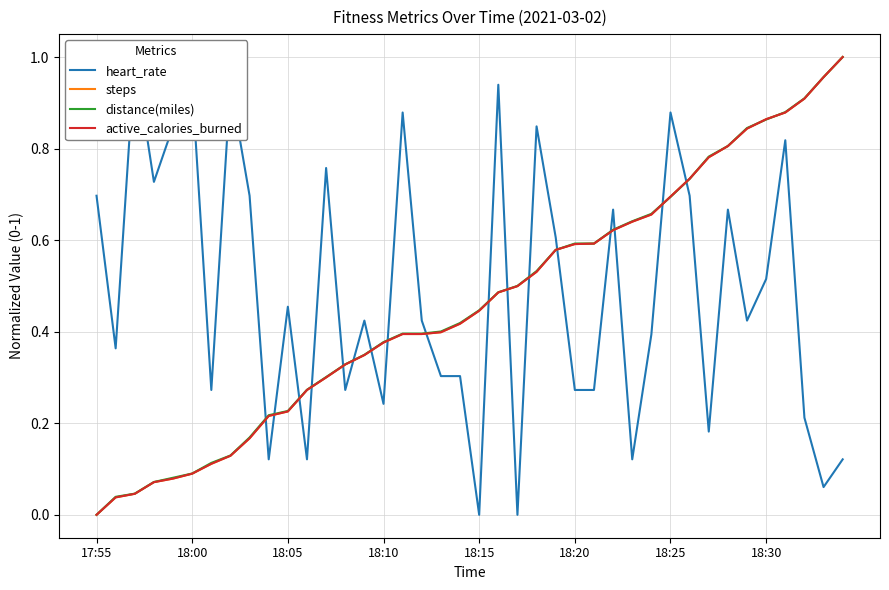

Where do active_calories_burned and heart_rate first cross each other?

8 and 9